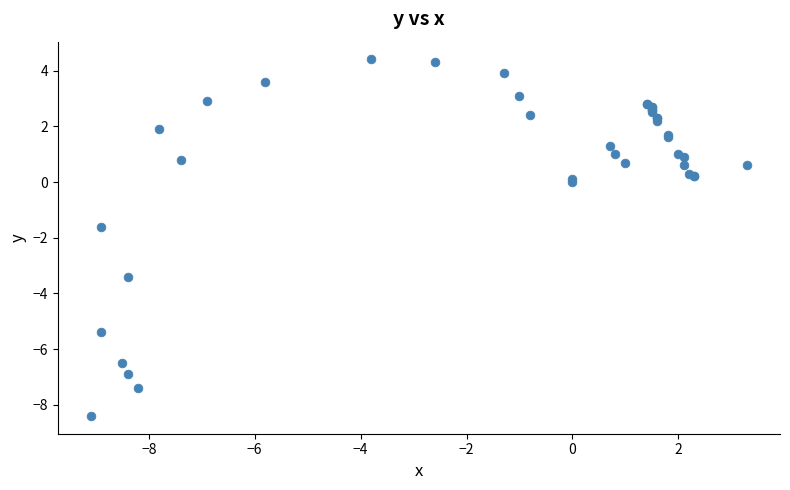

What Y value in the scatter plot is closest to -2?

-1.6